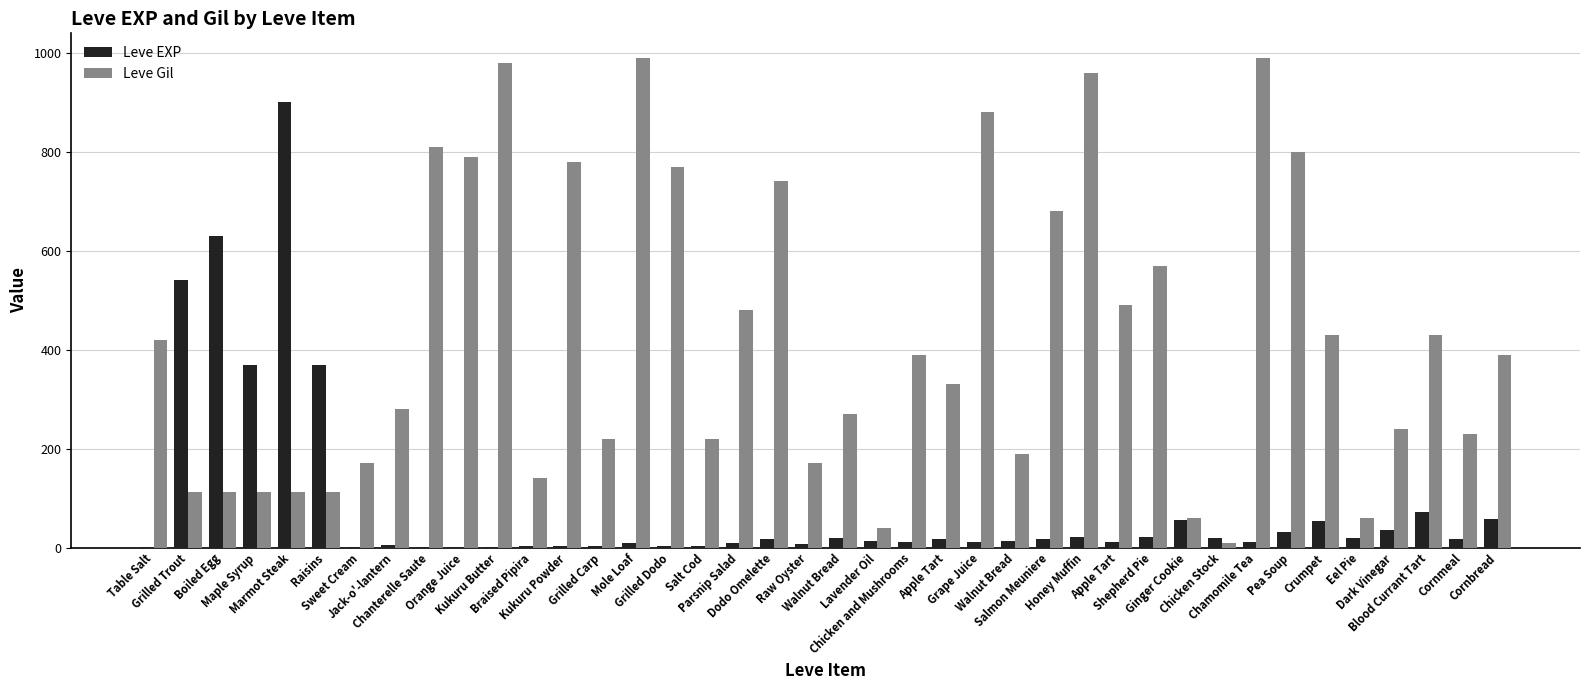

Reading left to right, list all the values displayed in this chart.

Leve EXP: 1	540	630	370	900	370	1	6	1	2	1	3	3	3	9	4	3	10	17	7	19	13	11	18	11	13	18	22	12	22	55	20	12	31	53	20	36	72	17	57
Leve Gil: 420	112	112	112	113	112	170	280	810	790	980	140	780	220	990	770	220	480	740	170	270	40	390	330	880	190	680	960	490	570	60	10	990	800	430	60	240	430	230	390